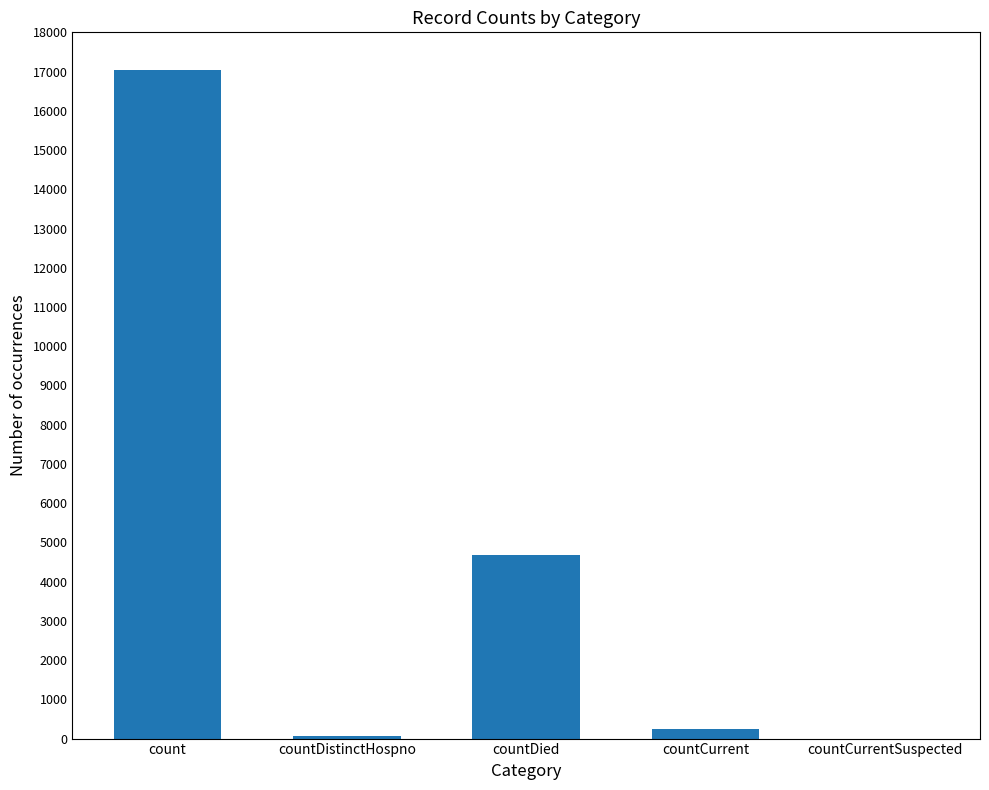

Which category has the highest value across all series?

count